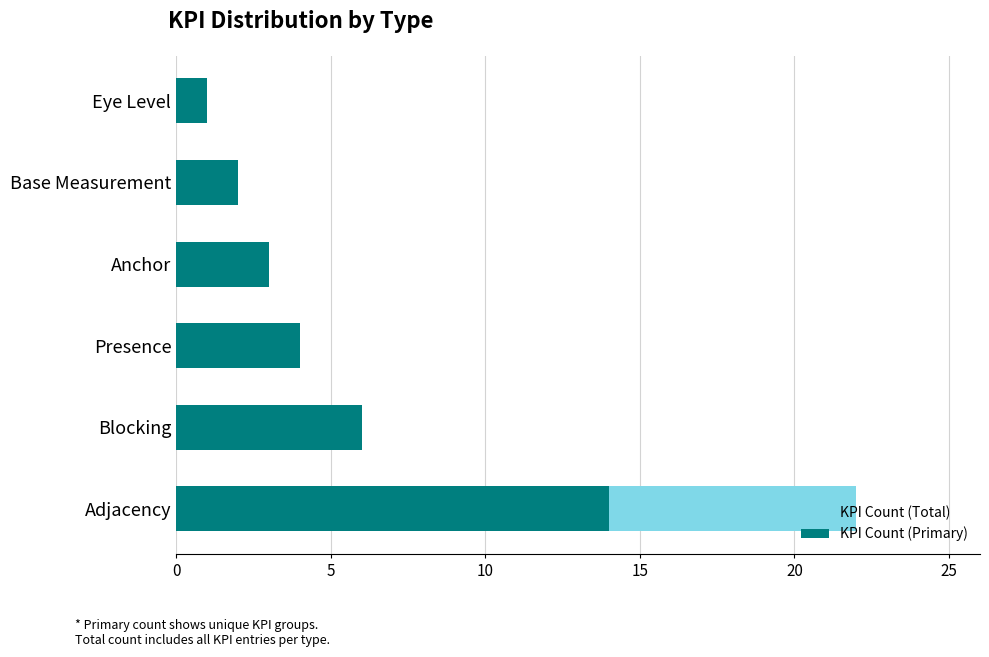

List the series in order of their overall mean, lowest first.

KPI Count (Primary), KPI Count (Total)